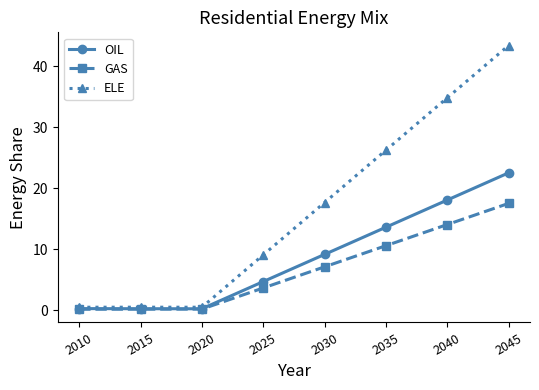

Which series changed the most between 2010 and 2030?

ELE